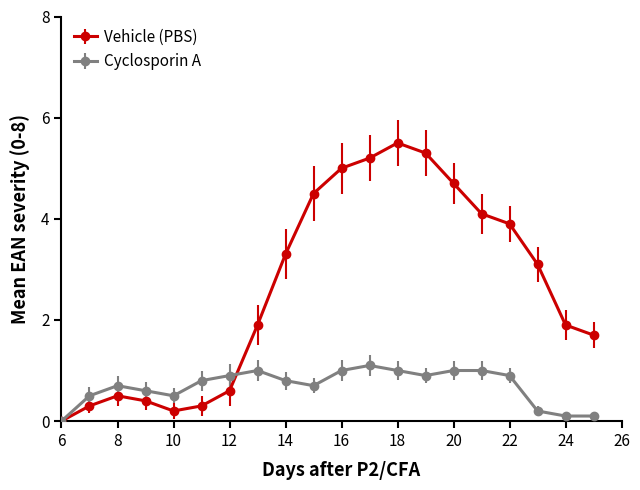

Rank the series by their average value, from lowest to highest.

Cyclosporin A, Vehicle (PBS)